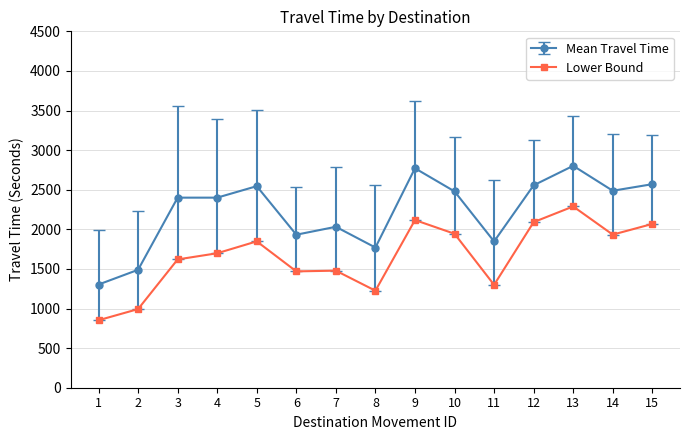

Read the Lower Bound value at 14, to the nearest 10.

1930